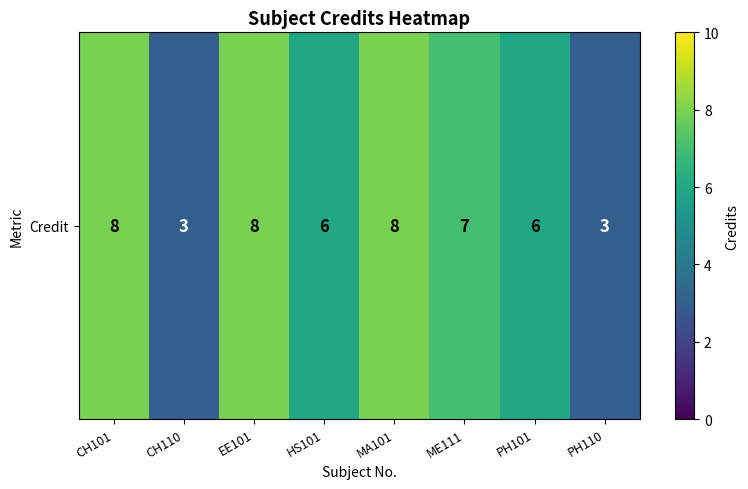

Reading left to right, transcribe all the data shown in this chart.

8	3	8	6	8	7	6	3